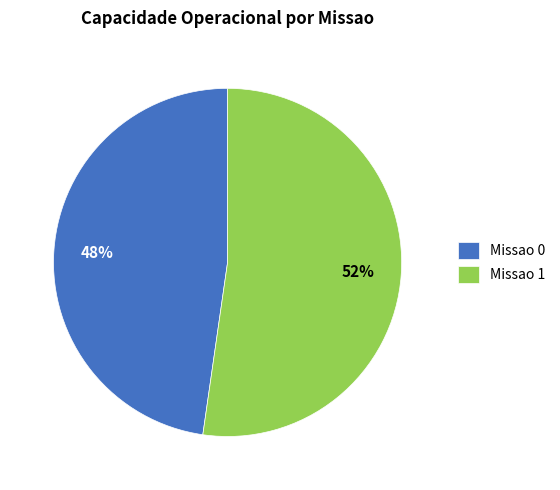

Between Missao 0 and Missao 1, which is larger?

Missao 1